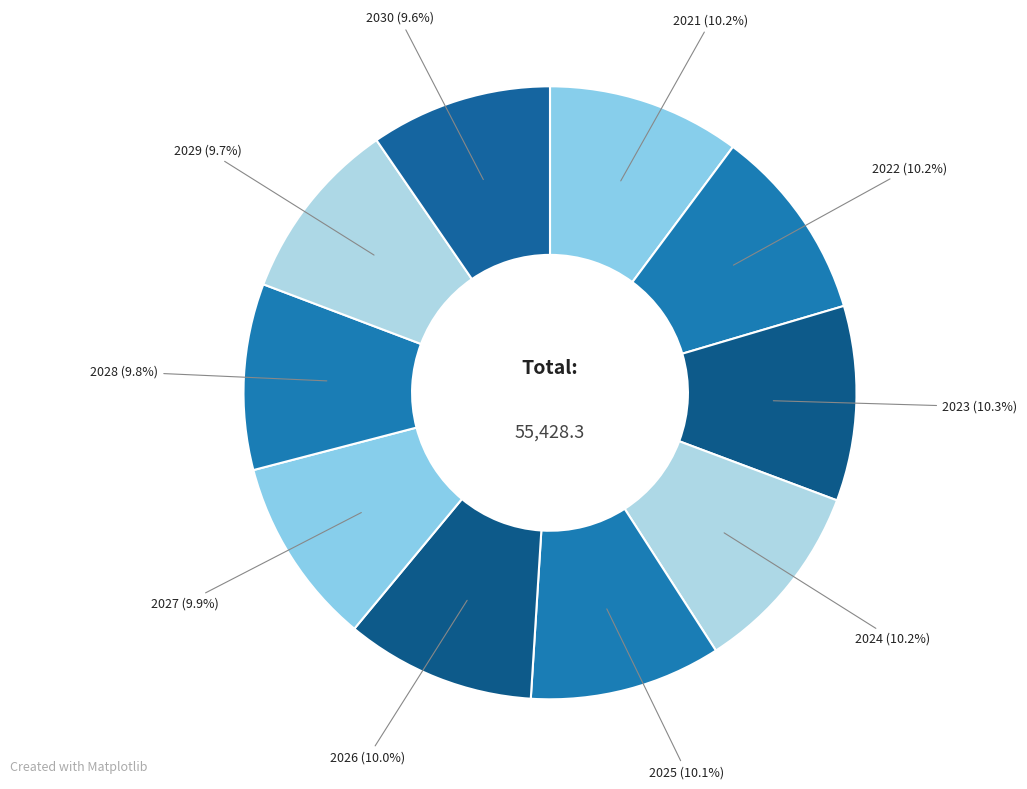

Approximately how many times larger is the value at 2022 compared to 2030?

1.1